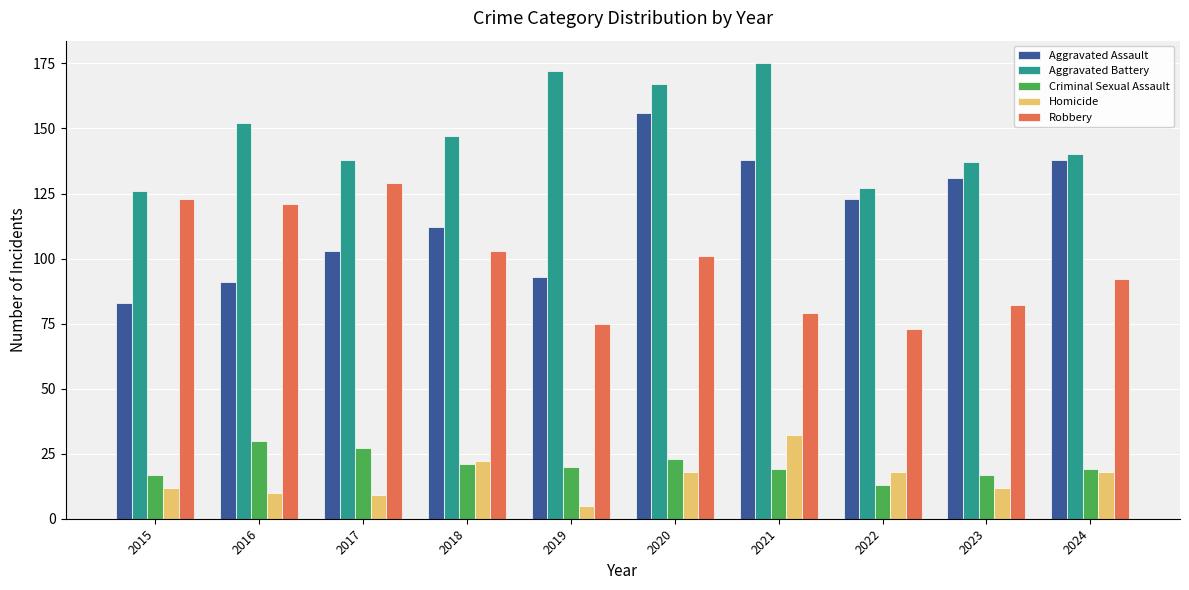

Is it true that Robbery equals 45 at 2023?

False